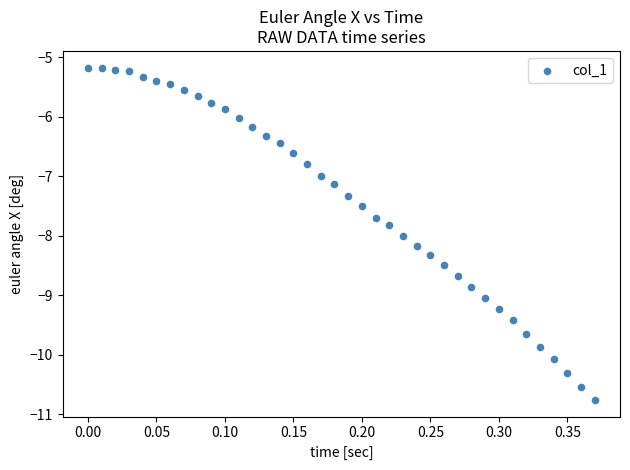

What is the range of X values (max minus min)?

0.4